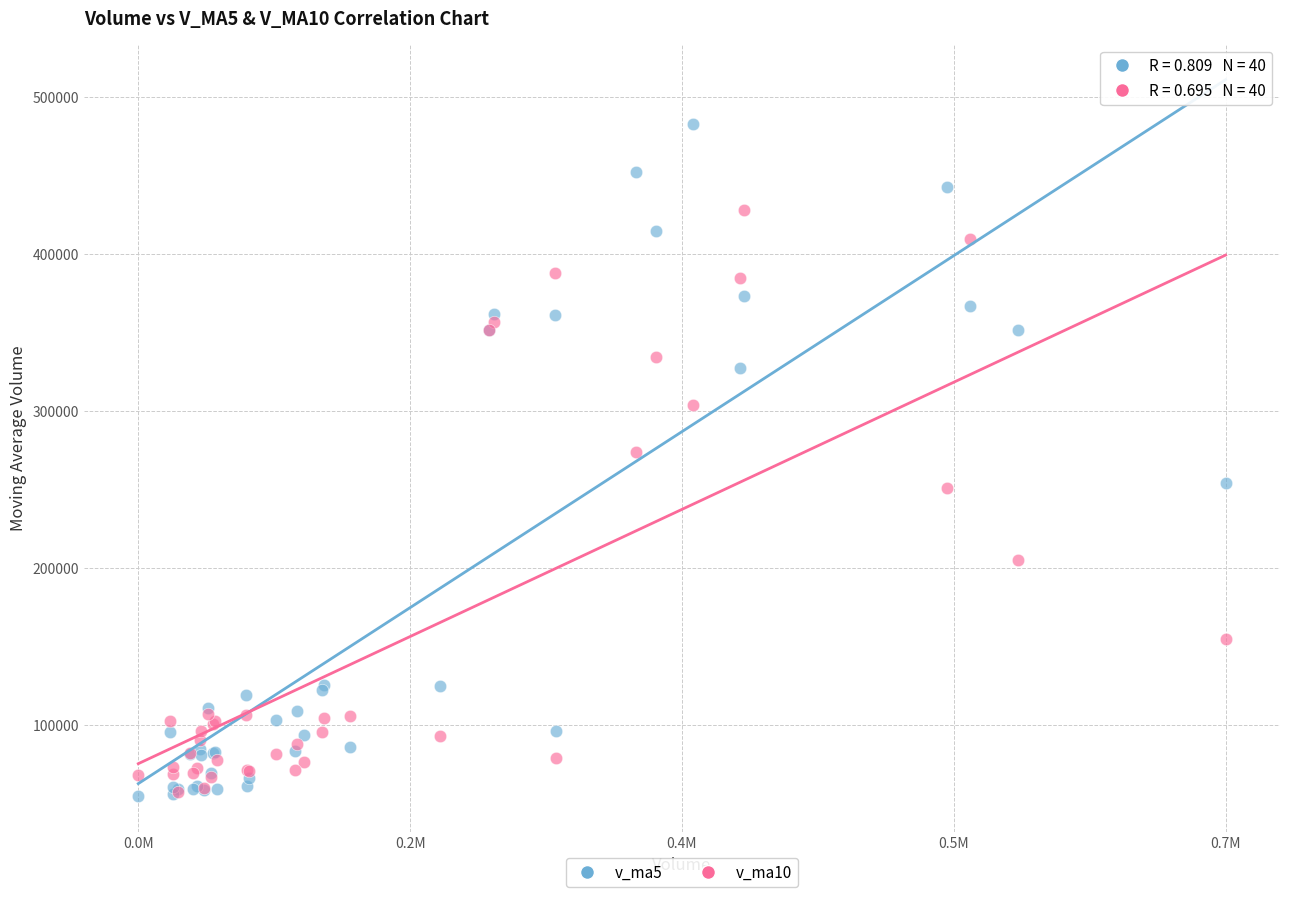

What are all the series names shown in the legend?

v_ma5, v_ma10